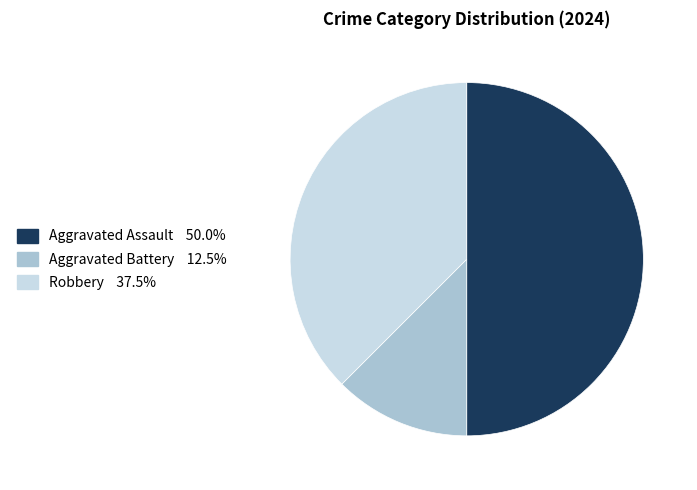

Count the number of slices in the pie.

3